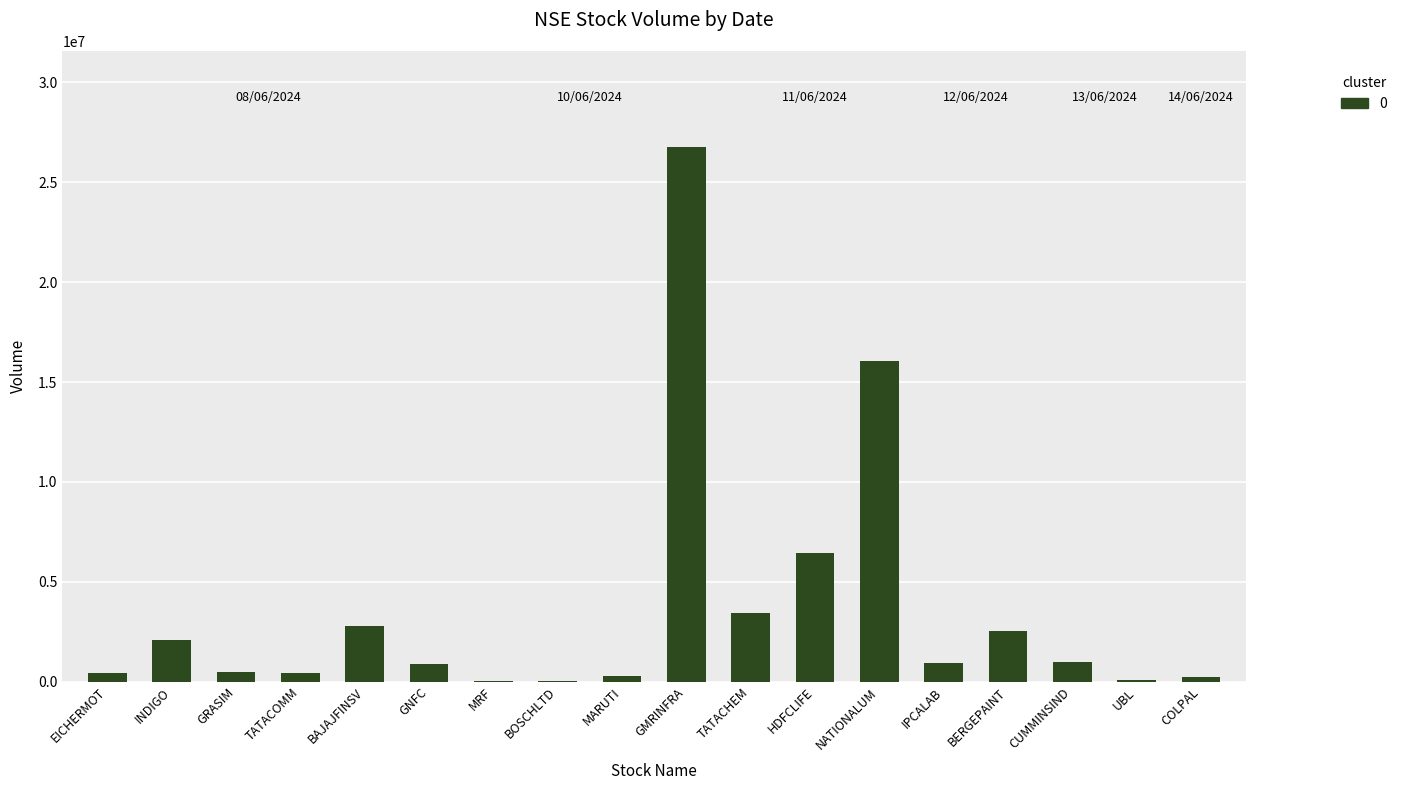

The value at CUMMINSIND is 978774. True or false?

True